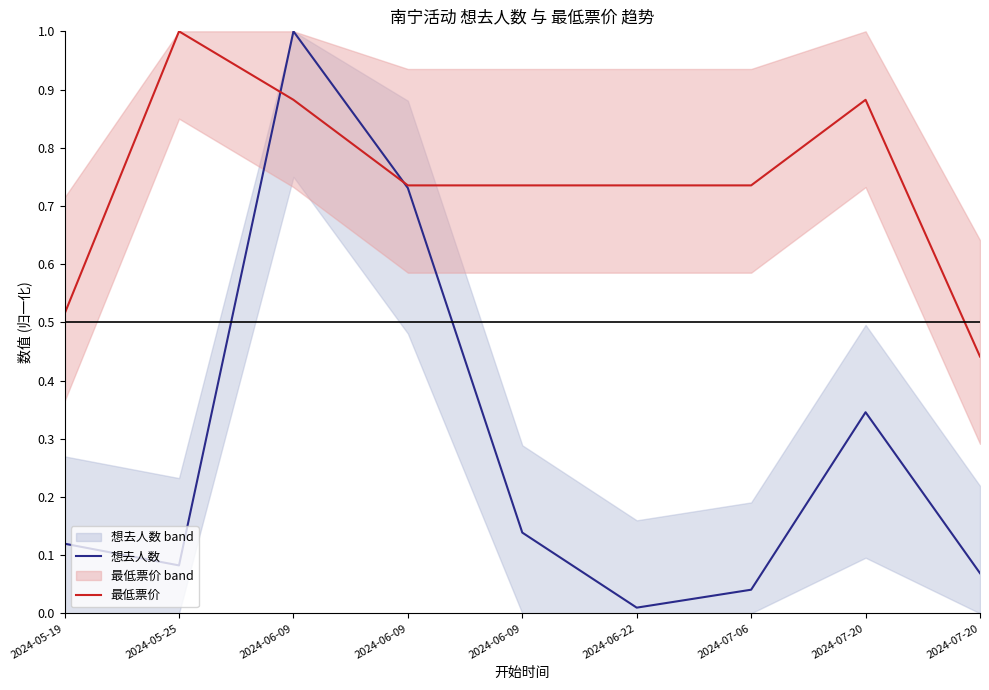

The value of 想去人数 at 2024-07-06 is 0.0. True or false?

True